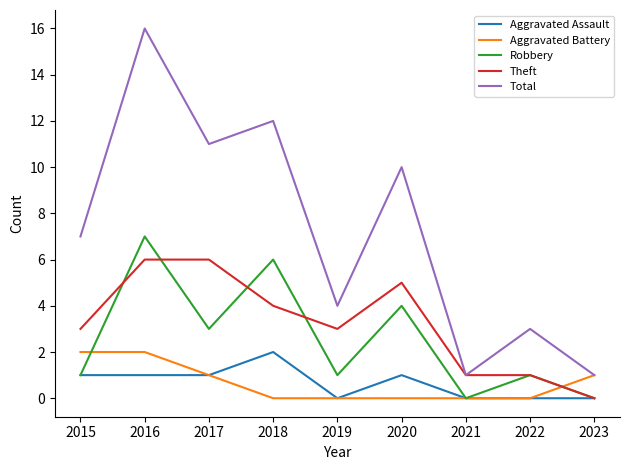

What is the approximate value of Robbery at 2016?

7